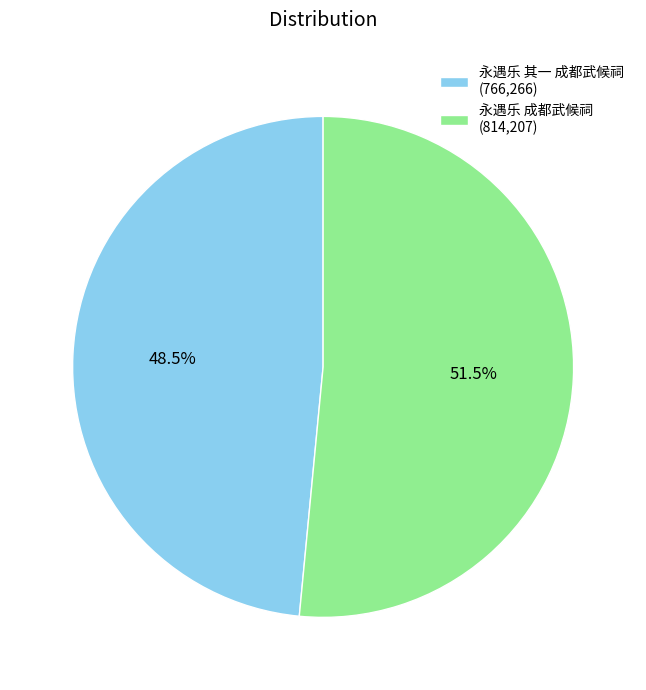

How much of the chart is everything except 永遇乐 其一 成都武候祠?

51.5%